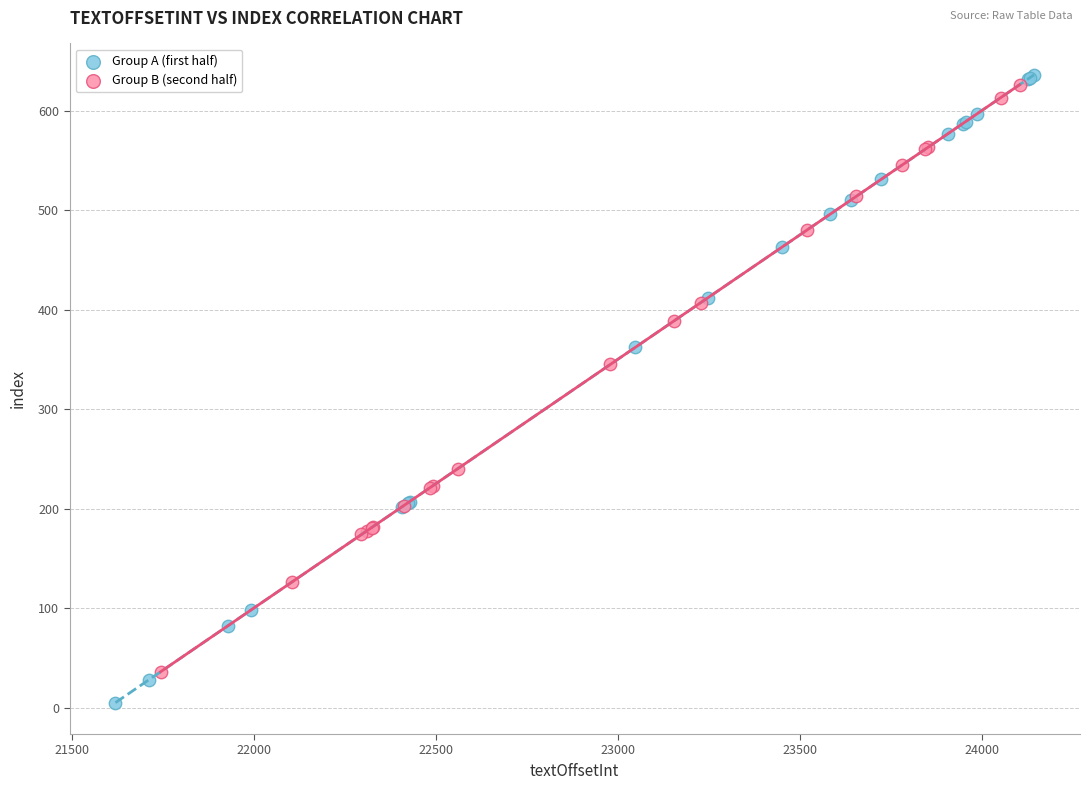

Which series has the widest spread of Y values?

Group A (first half)